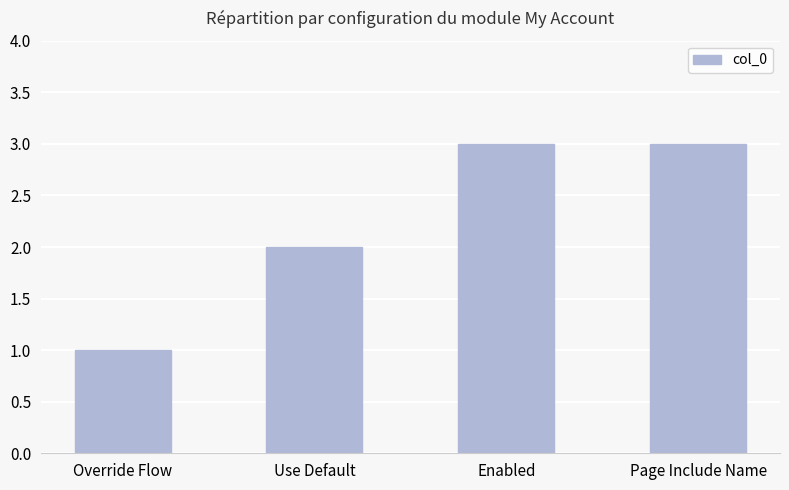

Is it true that the value at Page Include Name is 4?

False